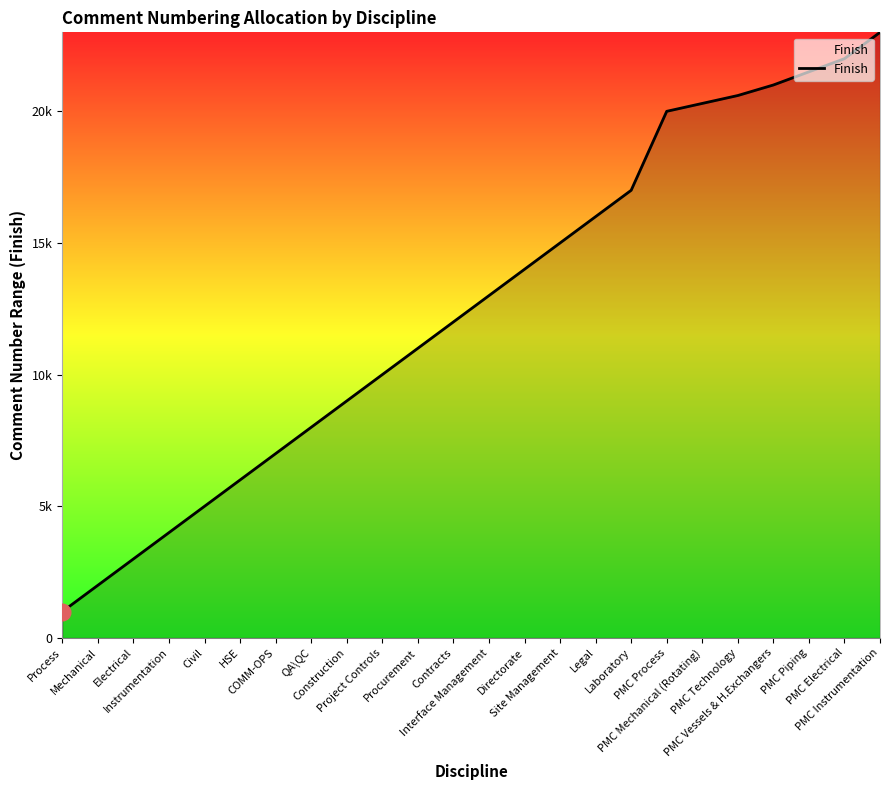

List the labels in order of value, smallest first.

Process, Mechanical, Electrical, Instrumentation, Civil, HSE, COMM-OPS, QA\QC, Construction, Project Controls, Procurement, Contracts, Interface Management, Directorate, Site Management, Legal, Laboratory, PMC Process, PMC Mechanical (Rotating), PMC Technology, PMC Vessels & H.Exchangers, PMC Piping, PMC Electrical, PMC Instrumentation